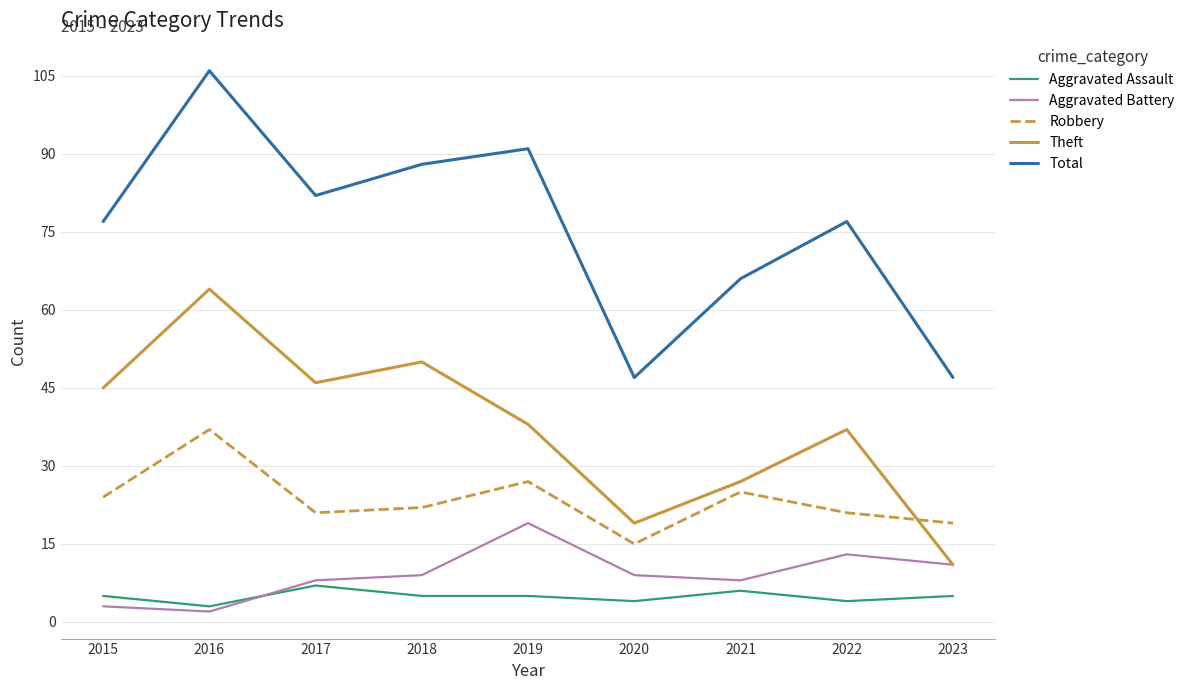

What is the total value across all series at 2021?

132